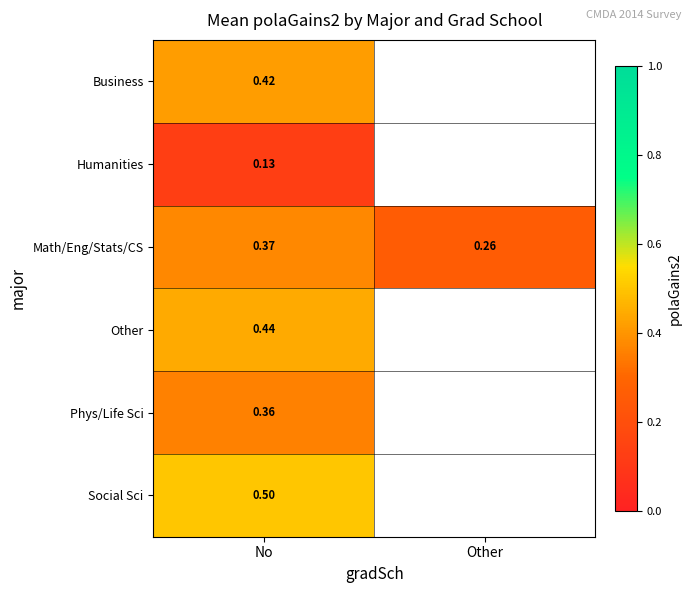

Which category has the highest value in the Math/Eng/Stats/CS series?

No